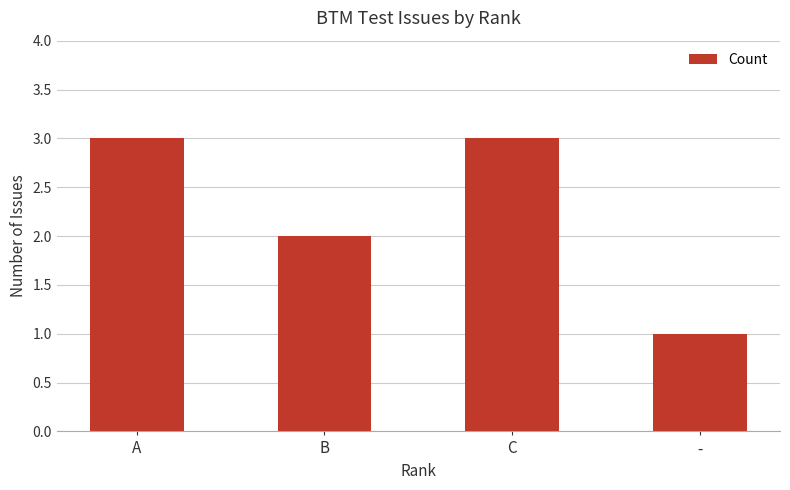

What is the label of the 3rd bar from the right?

B